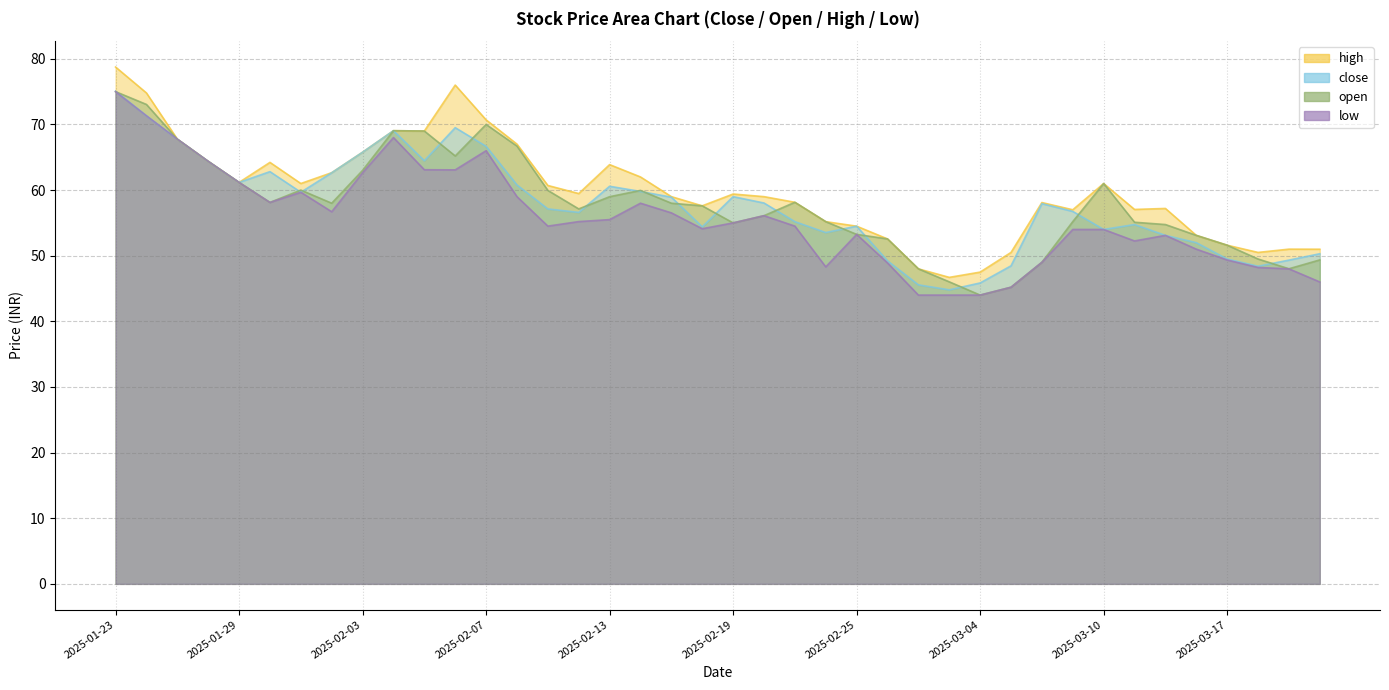

Rank the series by their maximum value, from lowest to highest.

open, low, close, high